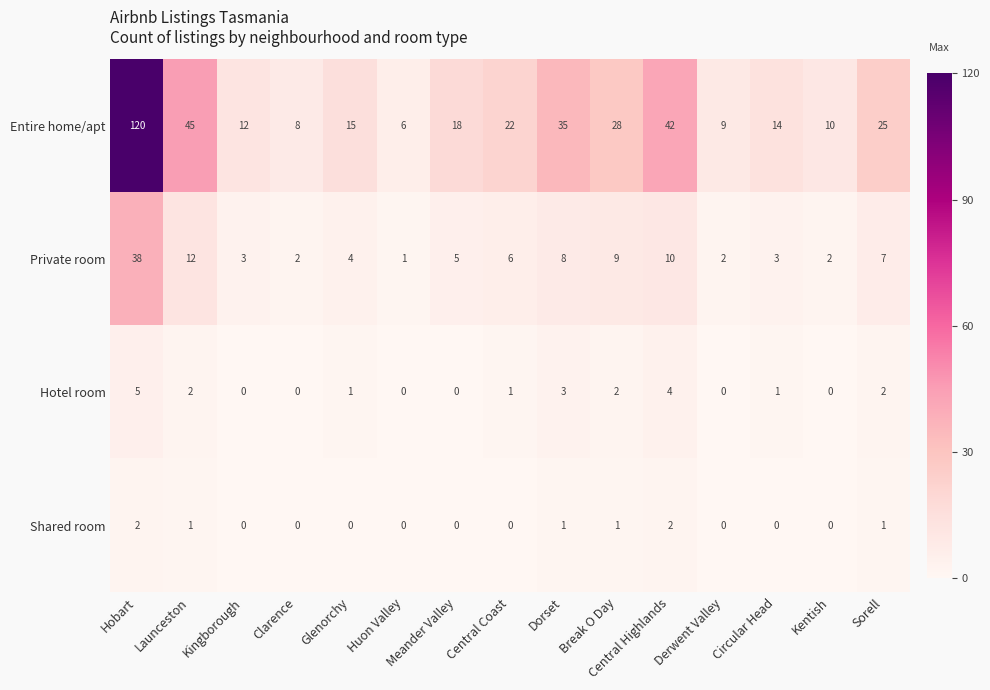

What is the total value across all series at Dorset?

47